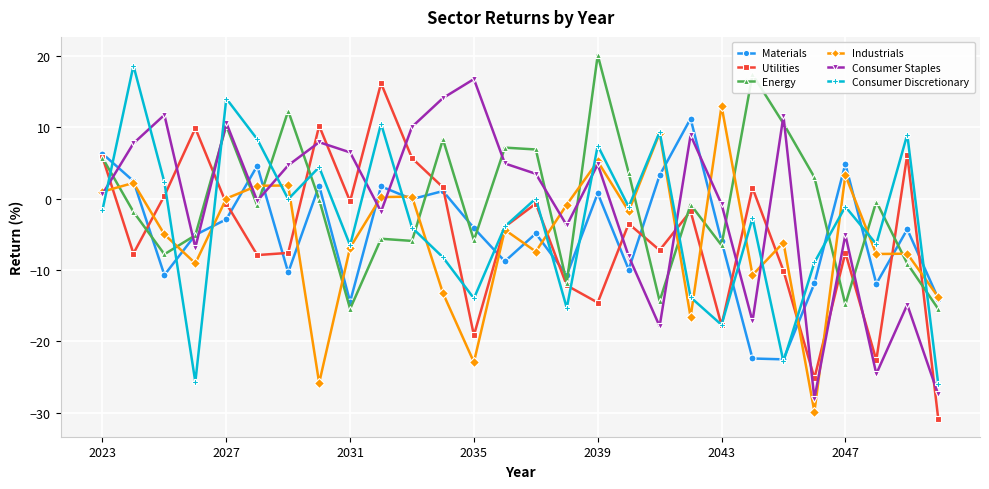

What is the highest value of the Consumer Discretionary series?

18.6